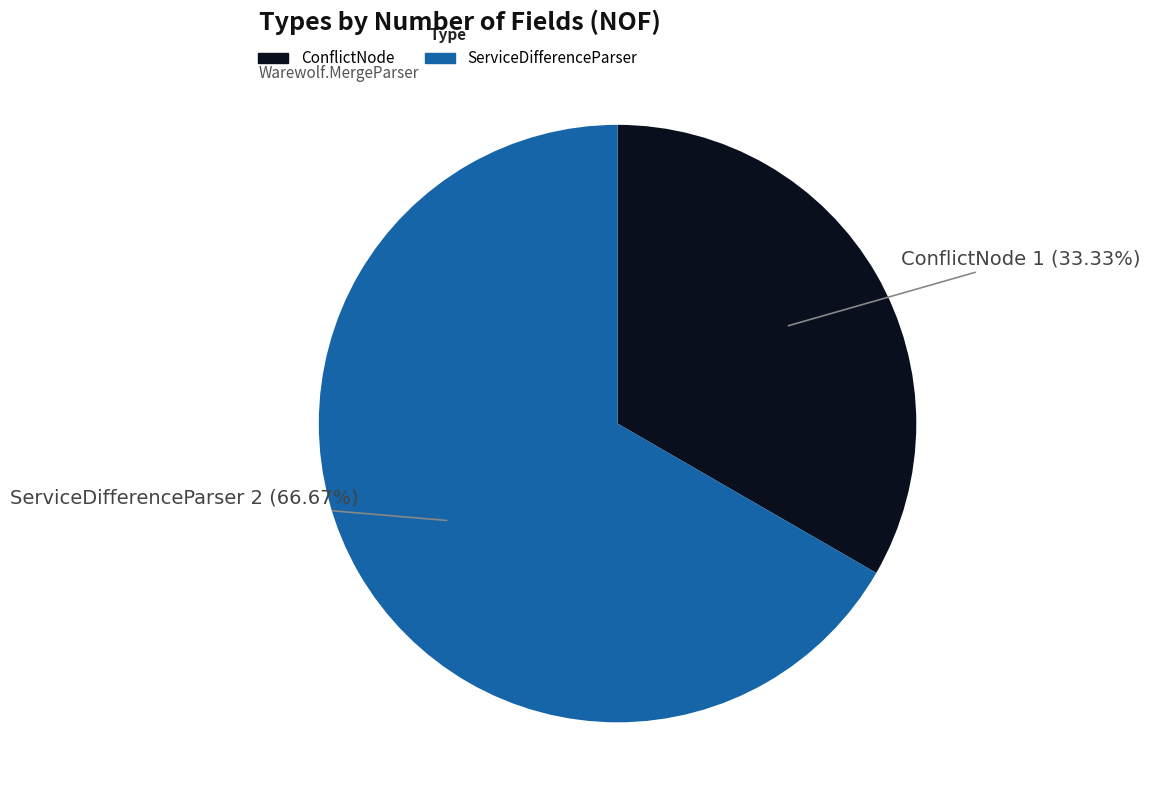

Which slice is the largest?

ServiceDifferenceParser